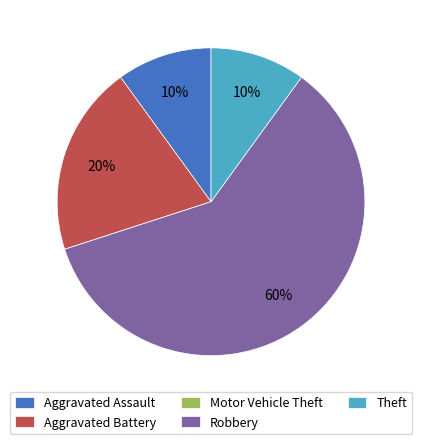

Does Theft represent more than half of the total?

No